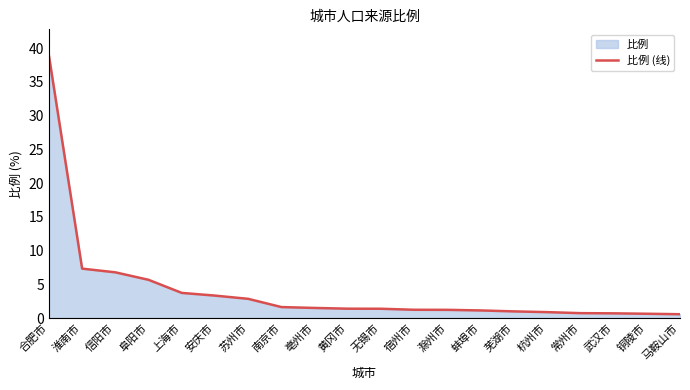

What is the greatest value displayed?

38.9